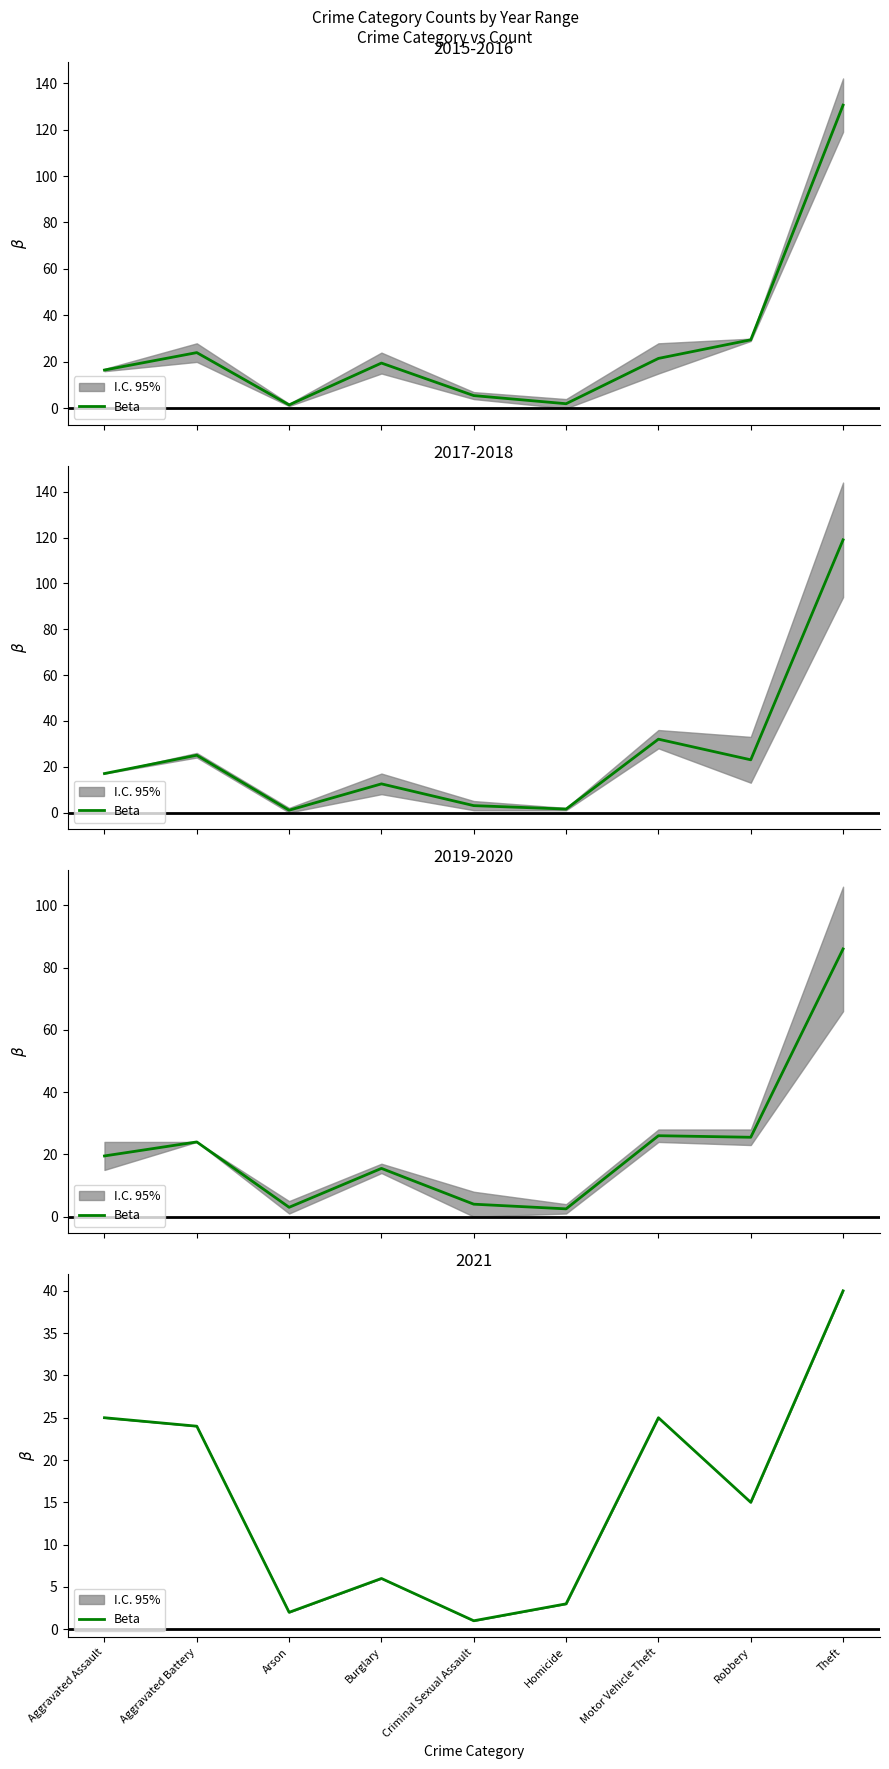

What is the minimum value shown in the chart?

1